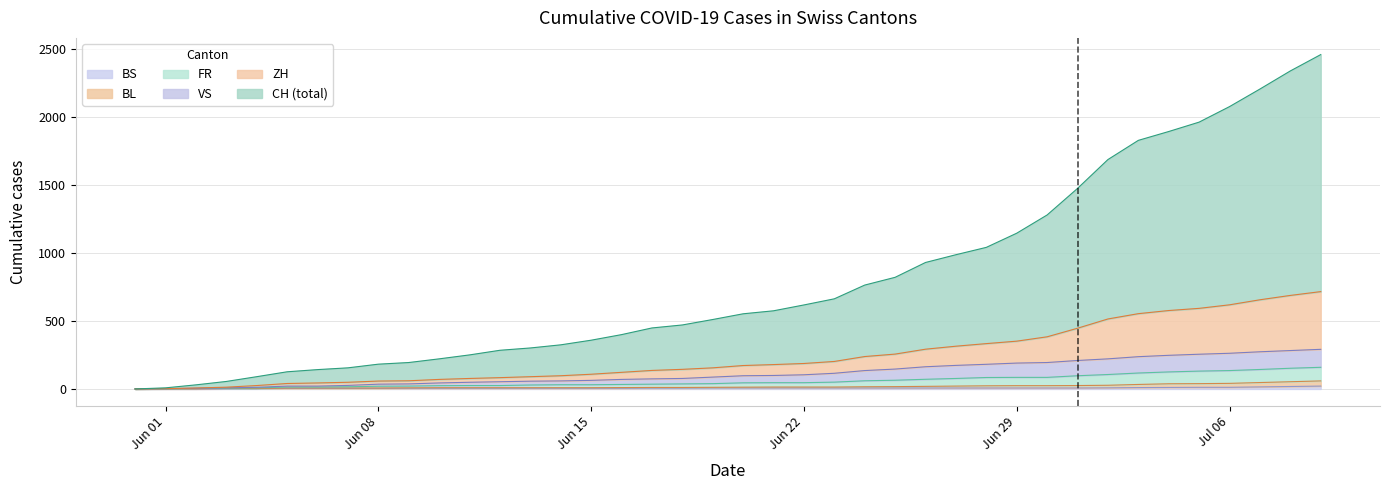

At which label does VS reach its peak?

2020-07-09